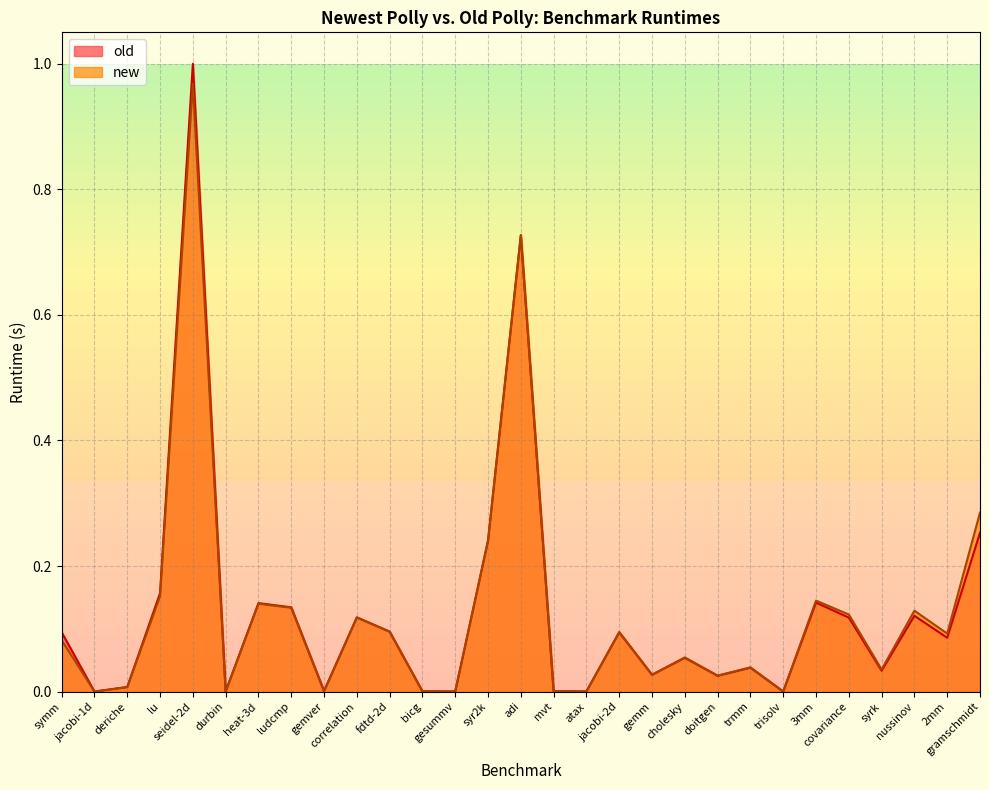

What are all the series names shown in the legend?

old, new